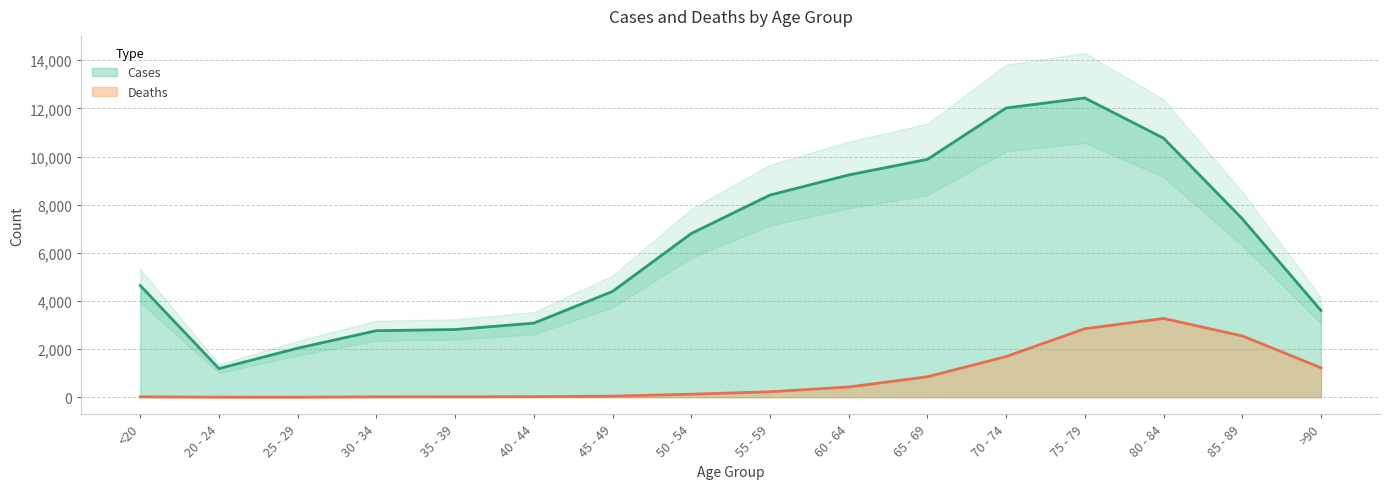

At how many categories does at least one series exceed 4711?

8